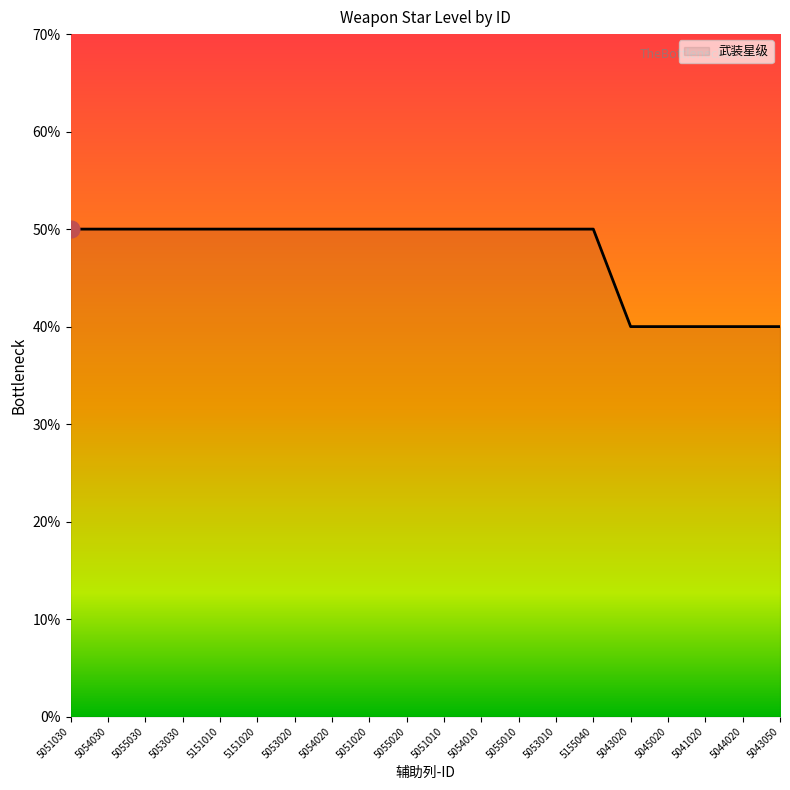

What is the value of the 13th point from the left?

5